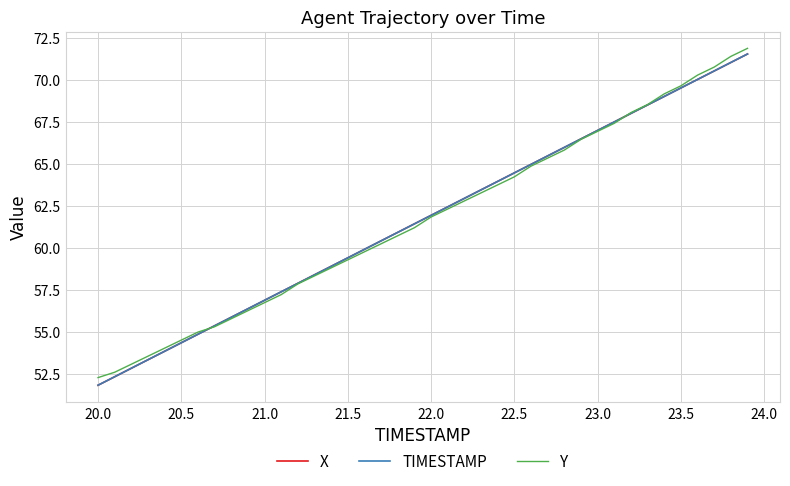

What is the minimum value shown in the chart?

51.8